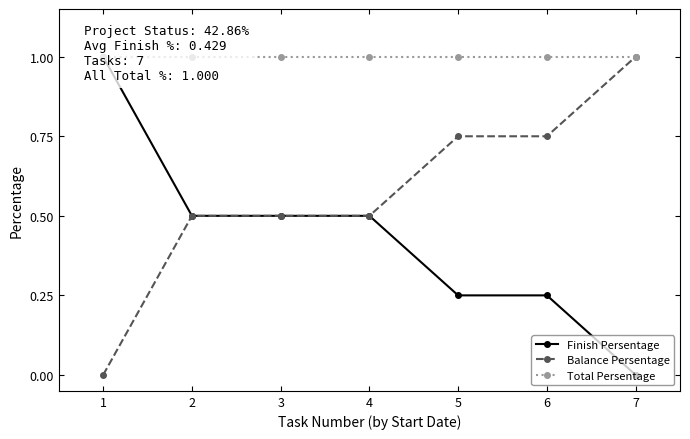

The value of Balance Persentage at 4 is 0.5. True or false?

True